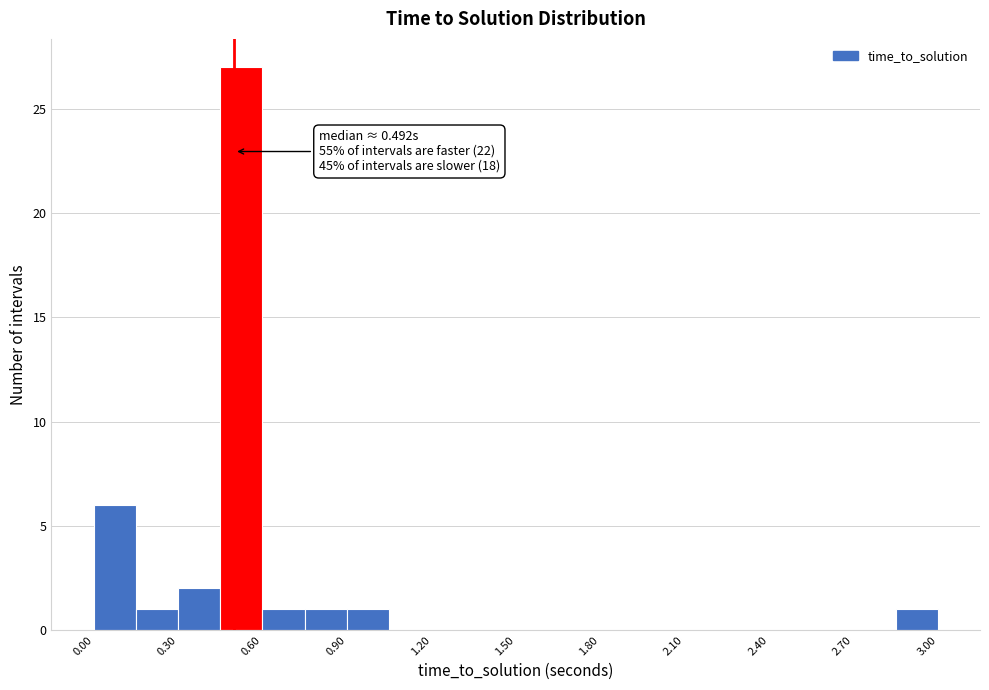

Read against the x-axis, roughly where is the centre of the tallest bar?

0.55